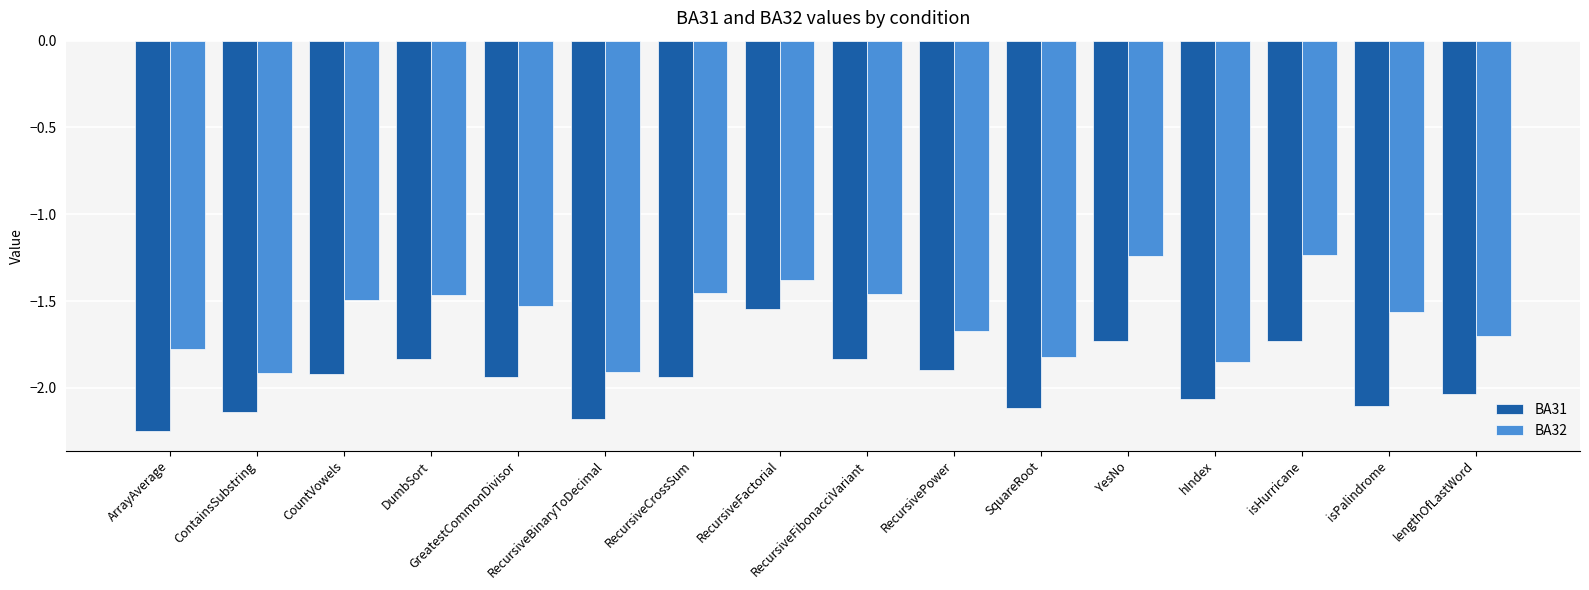

Which category has the highest value in the BA31 series?

RecursiveFactorial